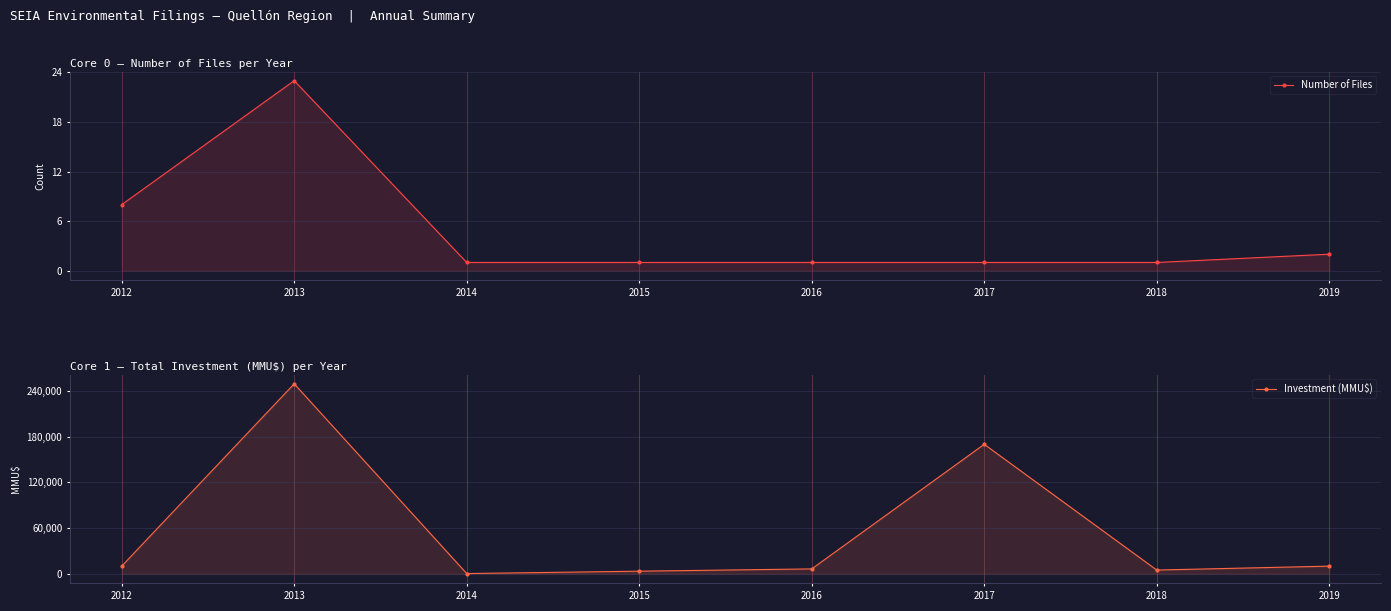

What is the difference between the second highest and second lowest values in the Number of Files series?

7